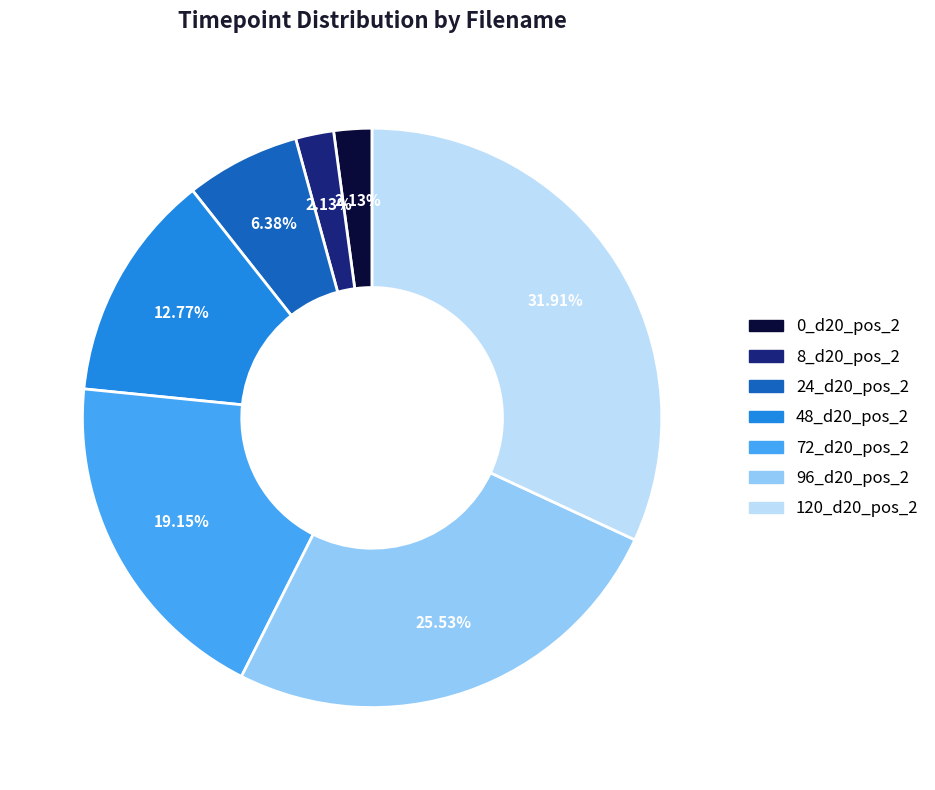

To the nearest percent, what is the difference between the largest and smallest slice percentages?

30%